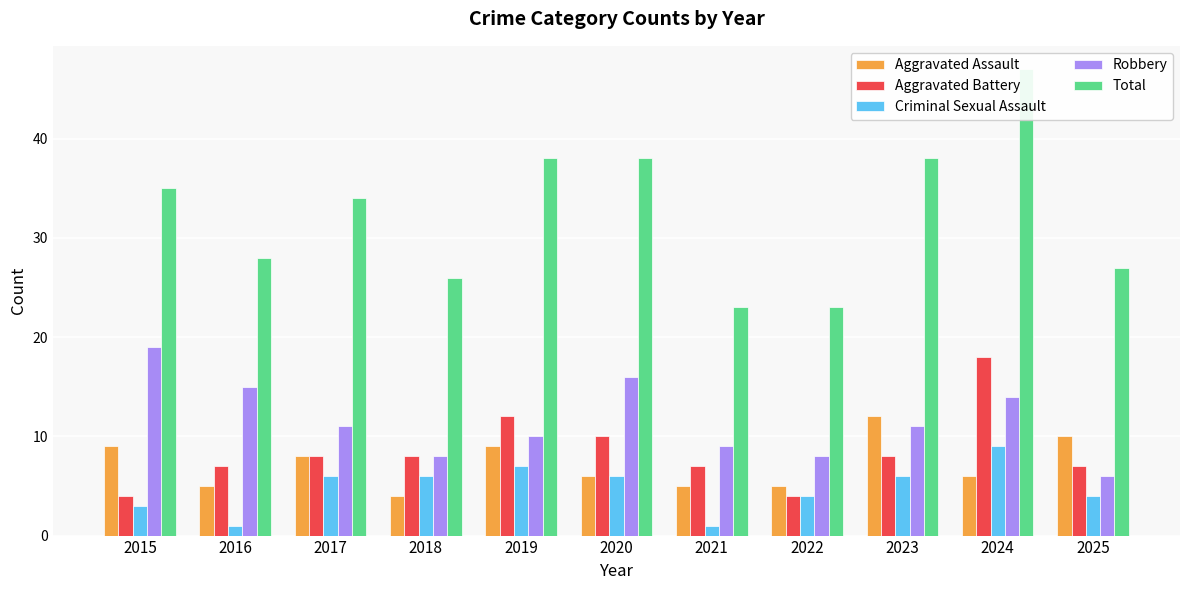

What is the sum of all Aggravated Battery values?

93